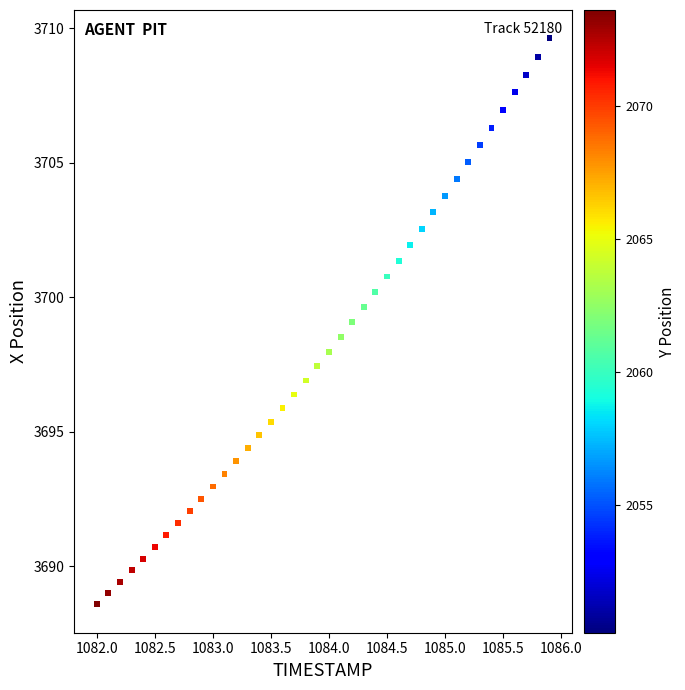

What is the range of Y values (max minus min)?

21.0